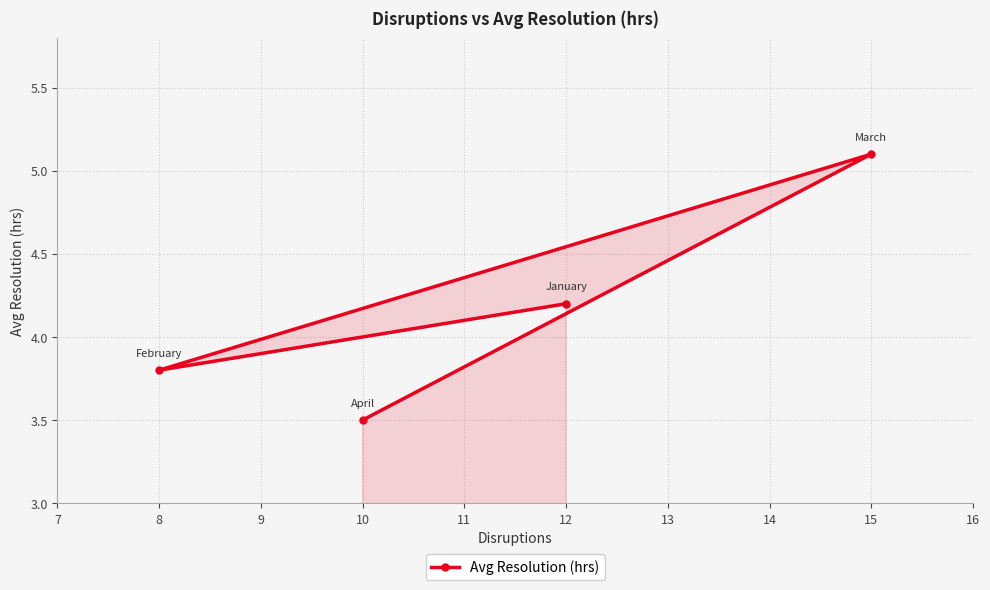

Is it true that the value at 10 is 5.6?

False